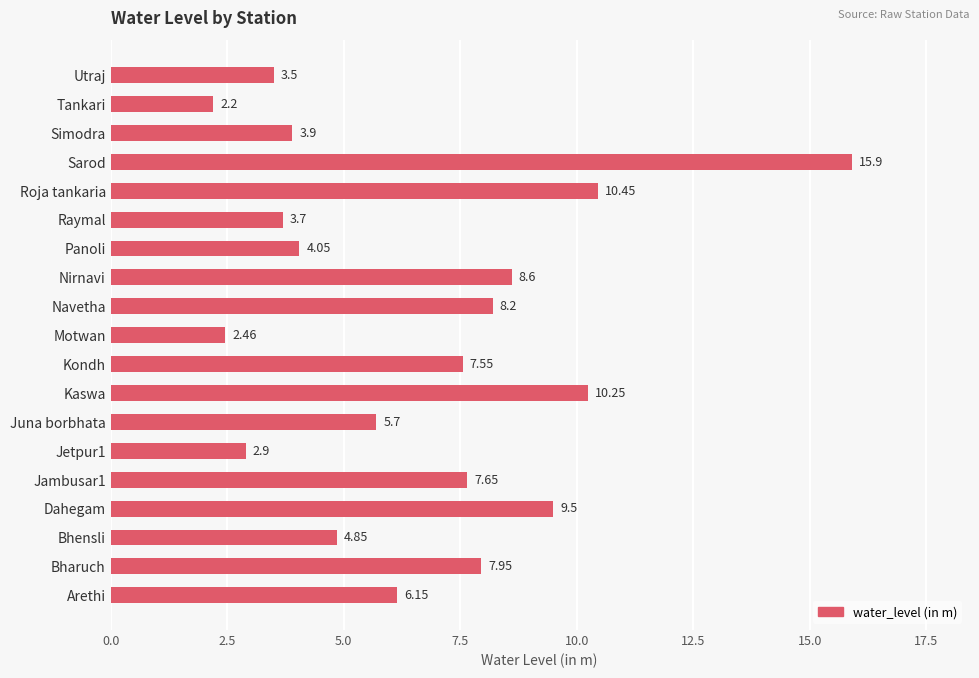

What is the sum of all values?

125.5